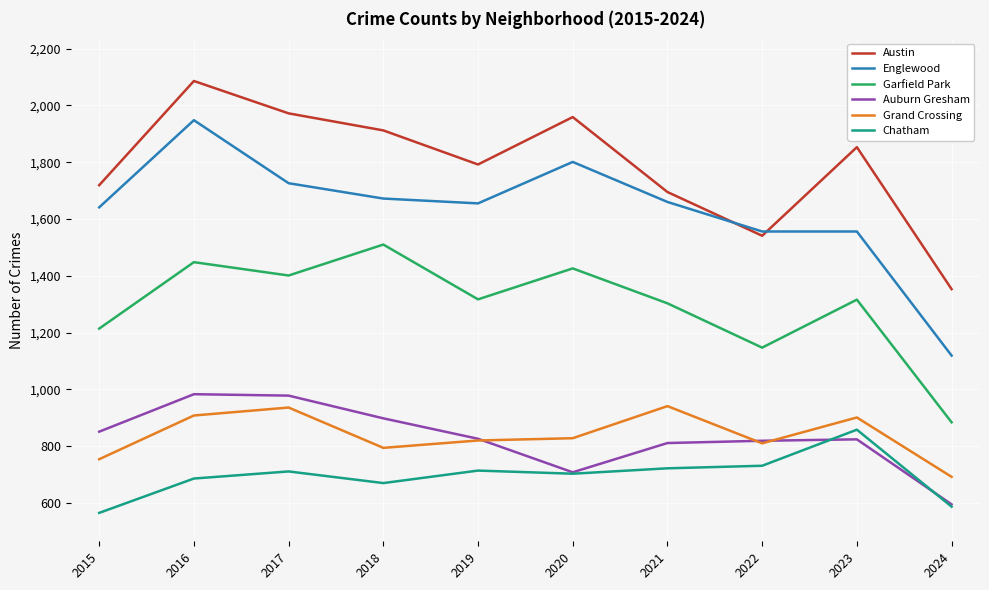

Is it true that Garfield Park equals 2243 at 2017?

False